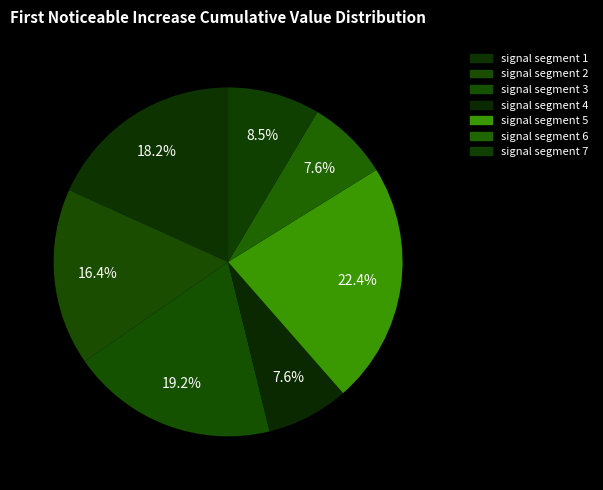

The signal segment 4 slice represents 1% of the pie. True or false?

False